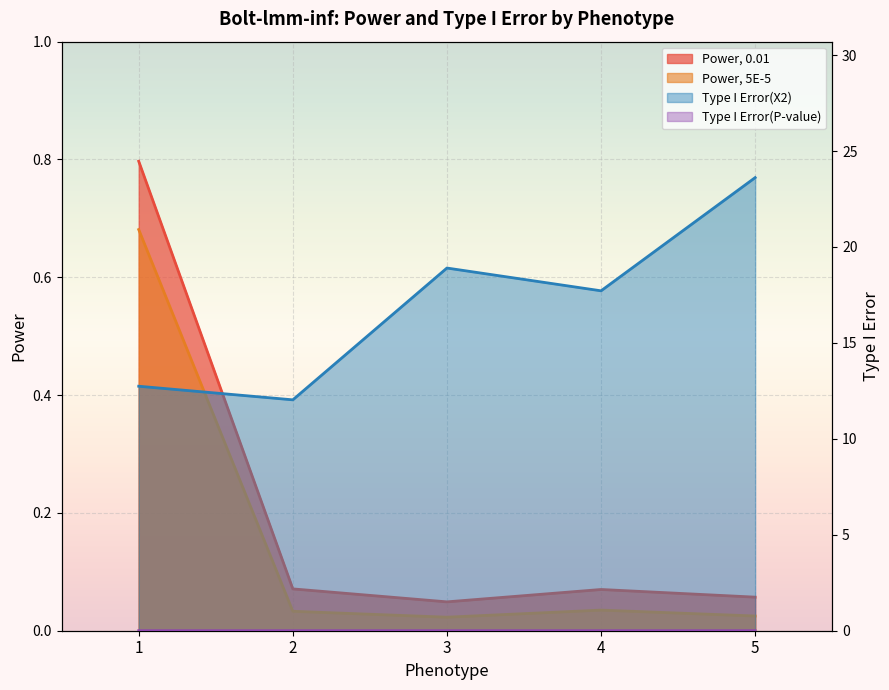

At how many categories does at least one series exceed 10?

5